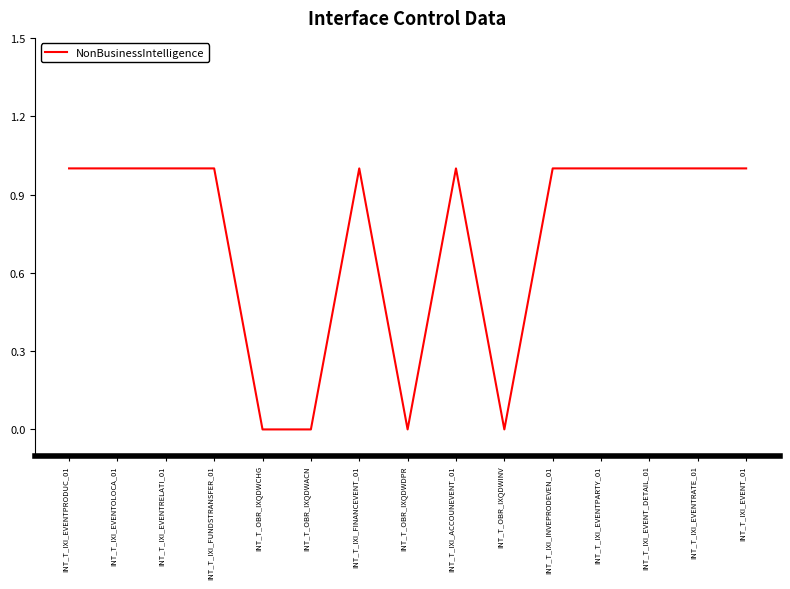

The chart shows a value of 1 at INT_T_IXI_EVENTOLOCA_01. True or false?

True